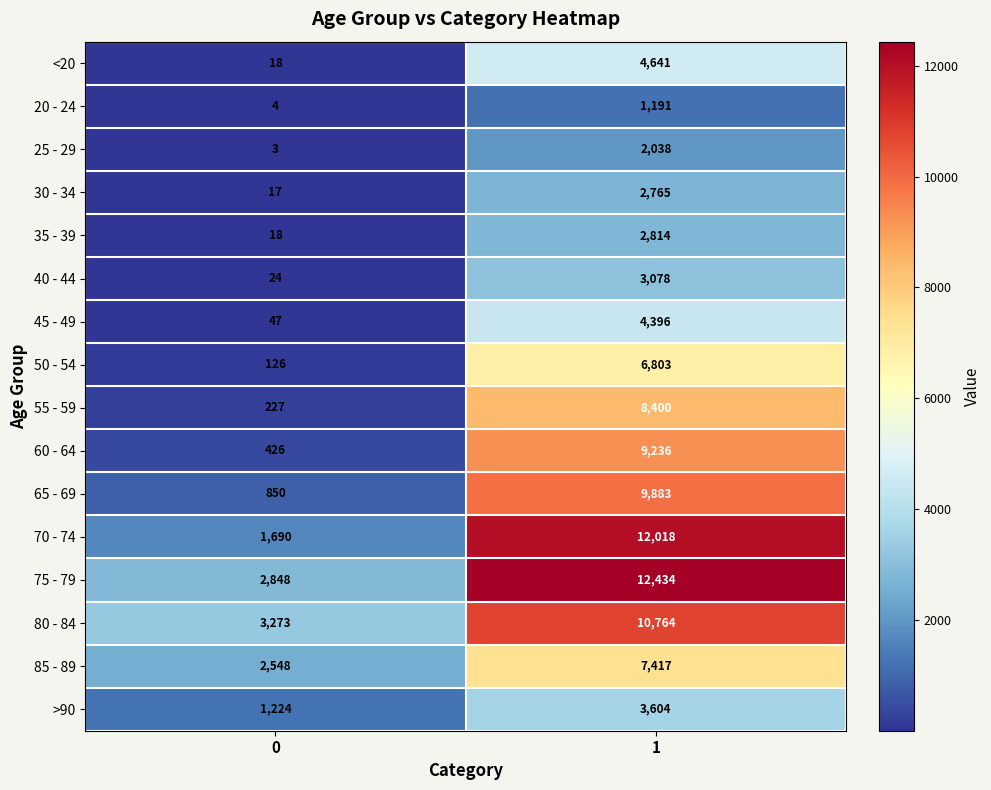

What is the difference between the 25 - 29 values at 1 and 0?

2035